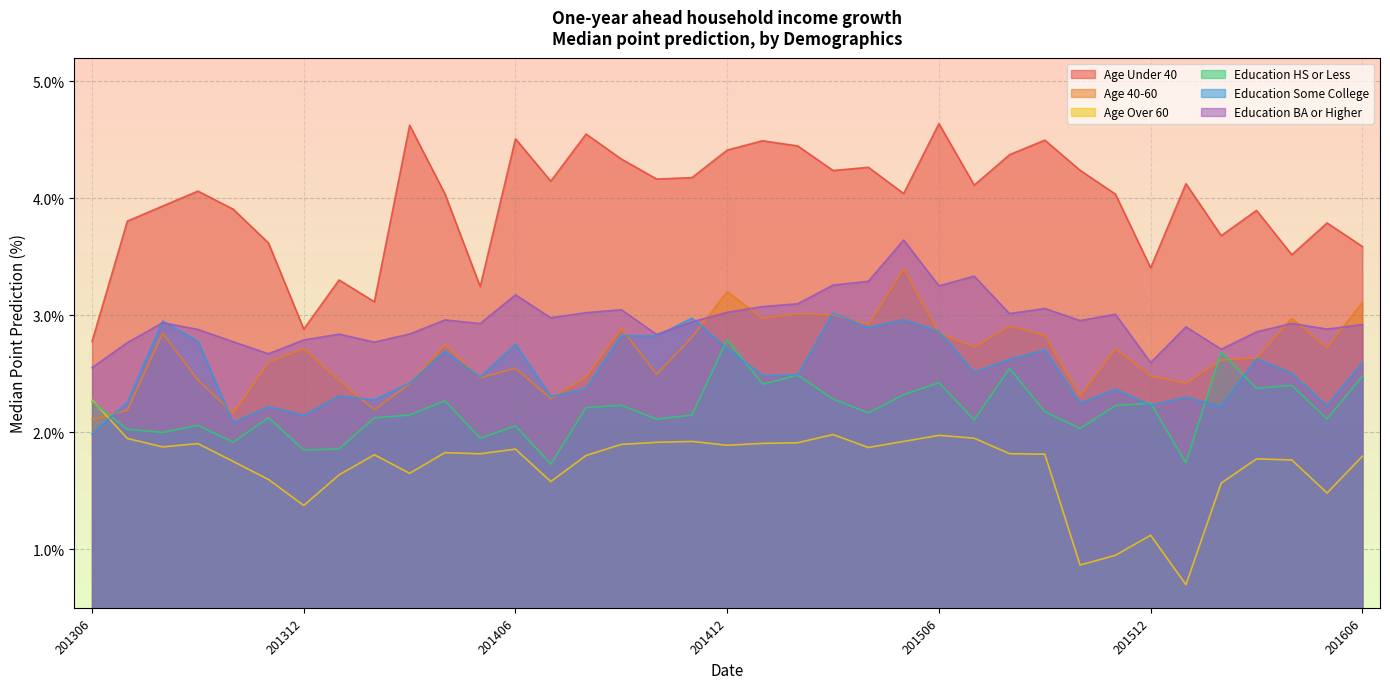

True or false: Age Over 60 has more than 0 points higher than both neighbors.

True